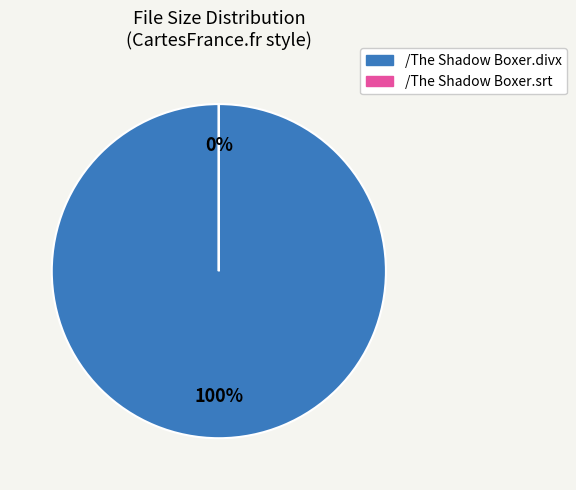

To the nearest percent, what is the combined percentage of /The Shadow Boxer.srt and /The Shadow Boxer.divx?

100%